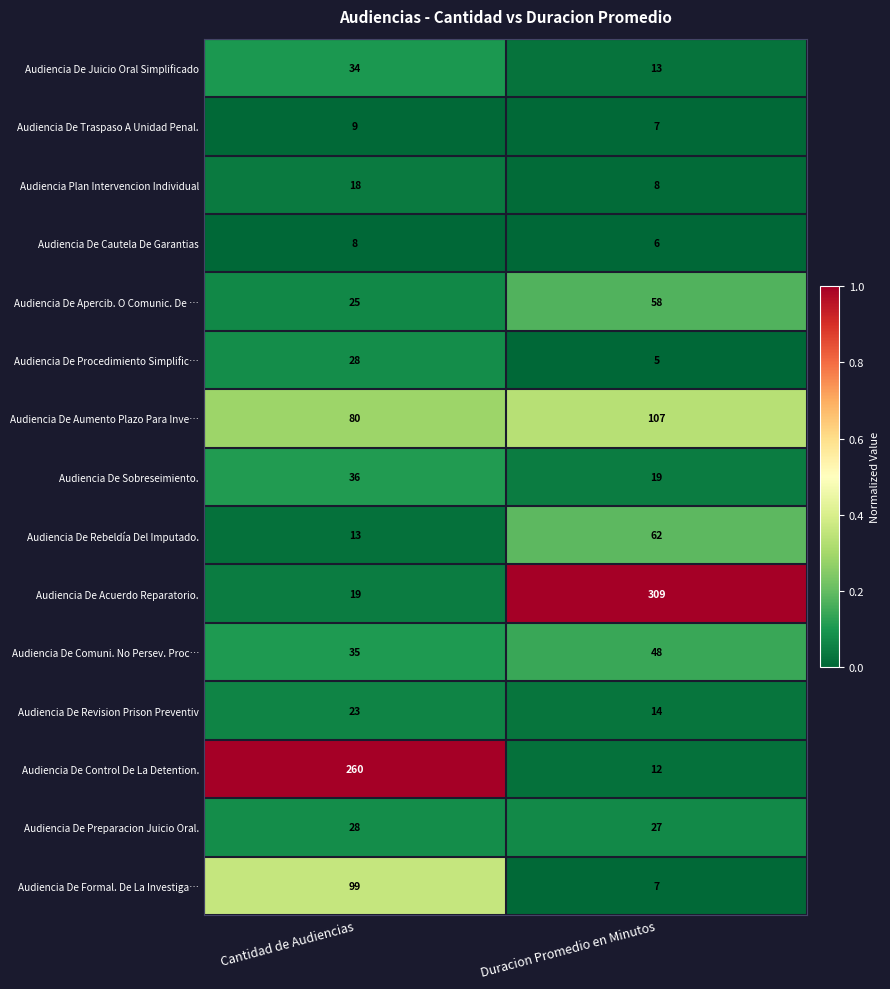

How many series are shown in this chart?

15